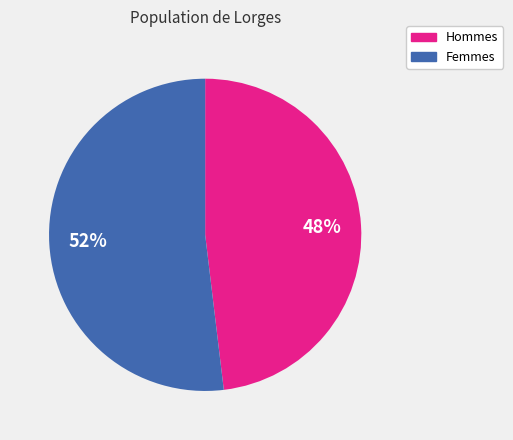

To the nearest percent, what is the difference between the Hommes and Femmes slice percentages?

4%